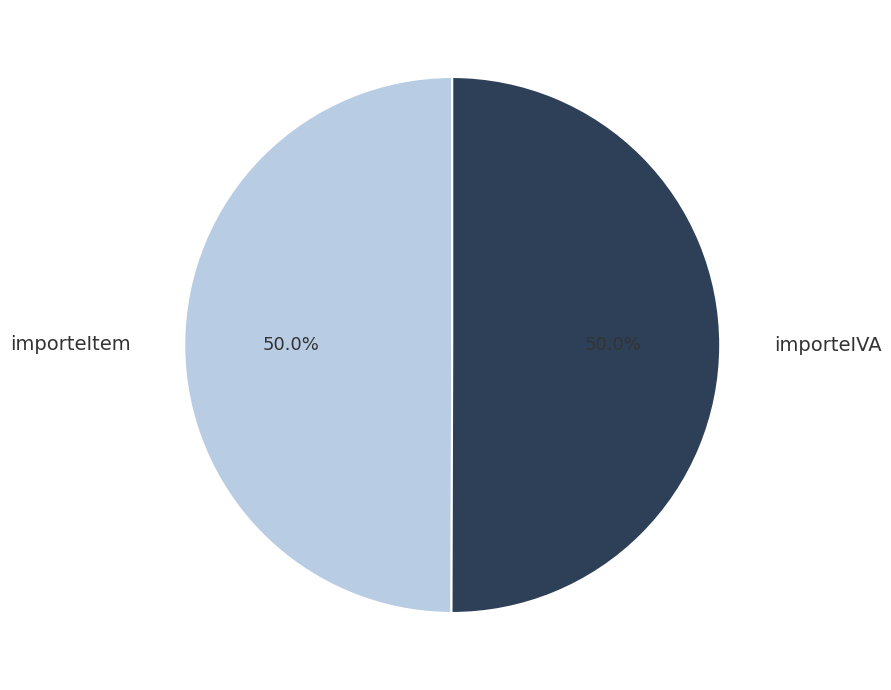

To the nearest percent, what is the combined percentage of importeItem and importeIVA?

100%